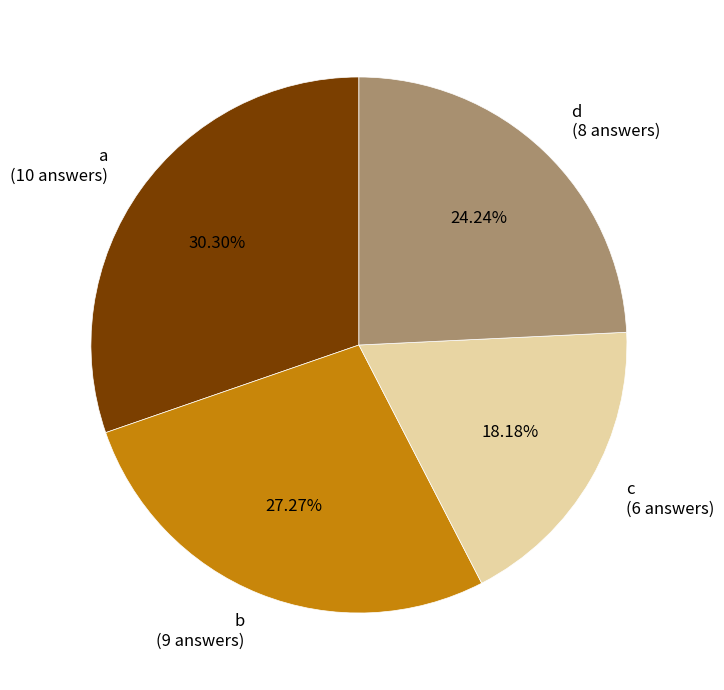

Does any single category account for the majority?

No